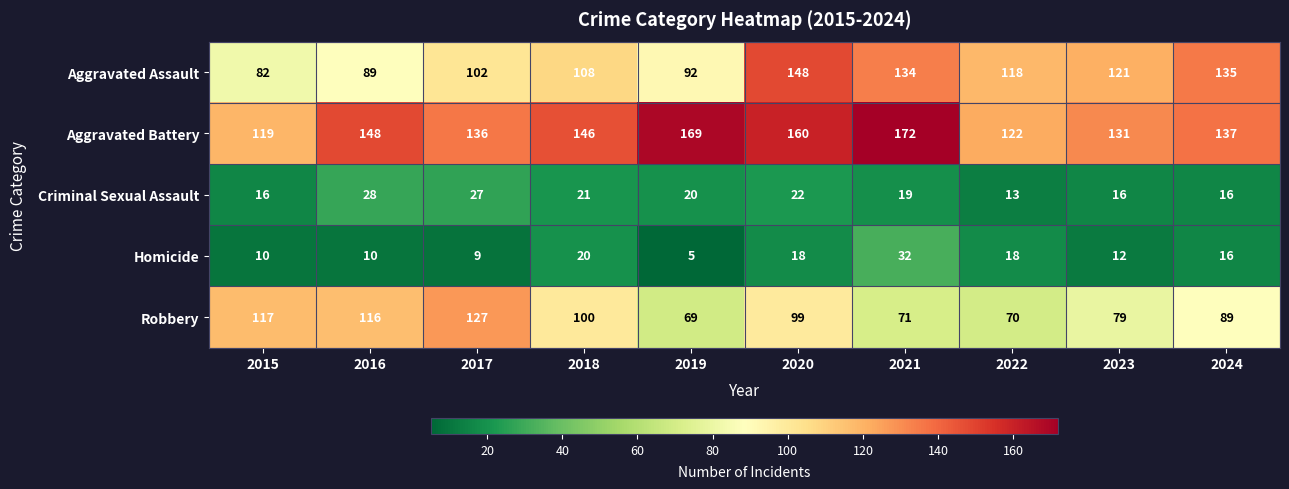

At which category is the sum across all series the highest?

2020